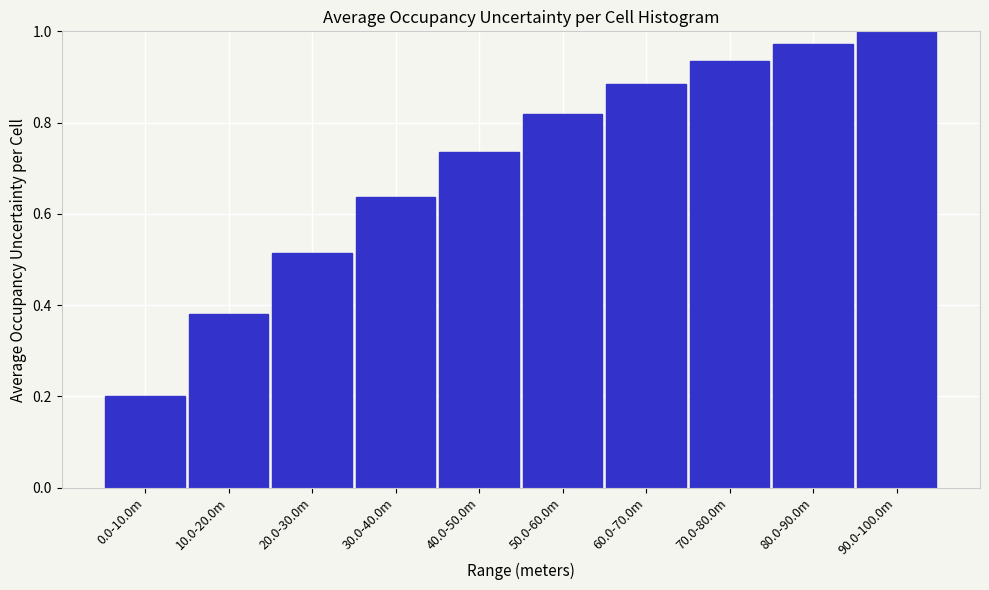

What is the change in value from 0.0-10.0m to 30.0-40.0m?

+0.4